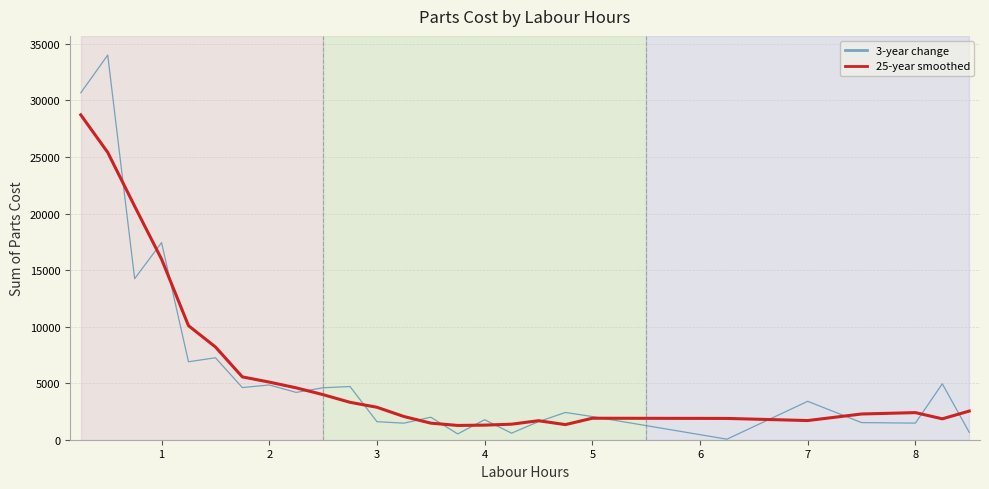

What is the highest value of the 25-year smoothed series?

28717.7